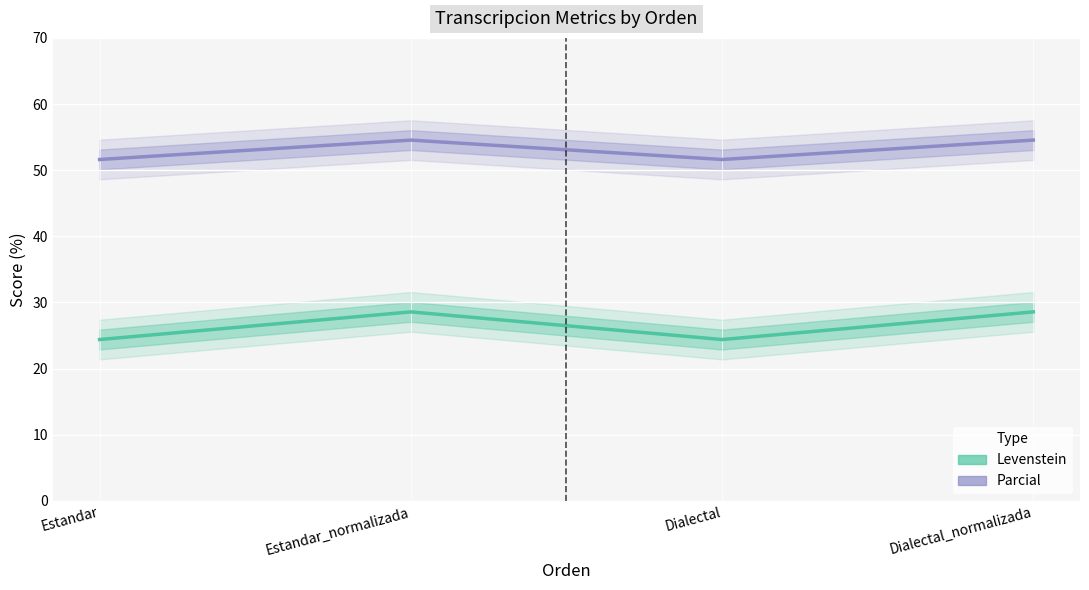

Reading left to right, transcribe all the data shown in this chart.

Levenstein: Estandar=24.4	Estandar_normalizada=28.6	Dialectal=24.4	Dialectal_normalizada=28.6
Parcial: Estandar=51.6	Estandar_normalizada=54.5	Dialectal=51.6	Dialectal_normalizada=54.5